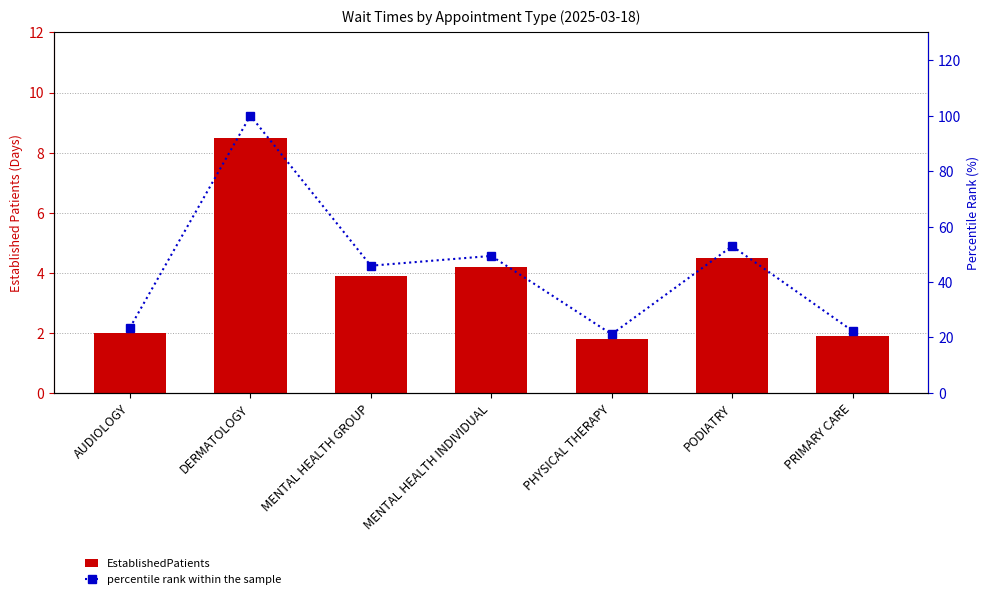

What is the difference between the maximum and minimum values in the percentile rank within the sample series?

78.8